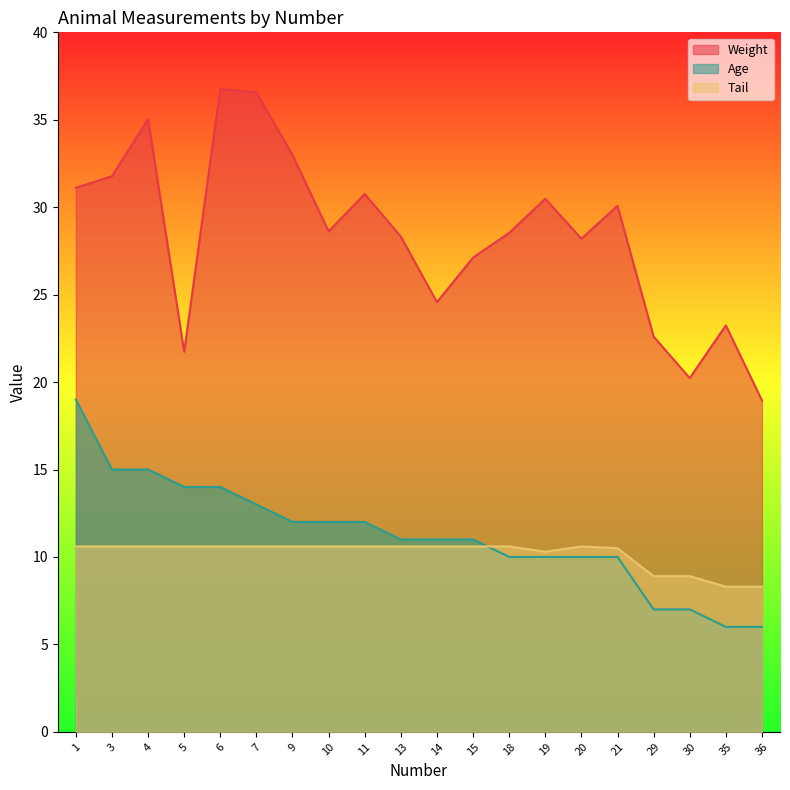

At 7, list the series in order from smallest to largest.

Tail, Age, Weight